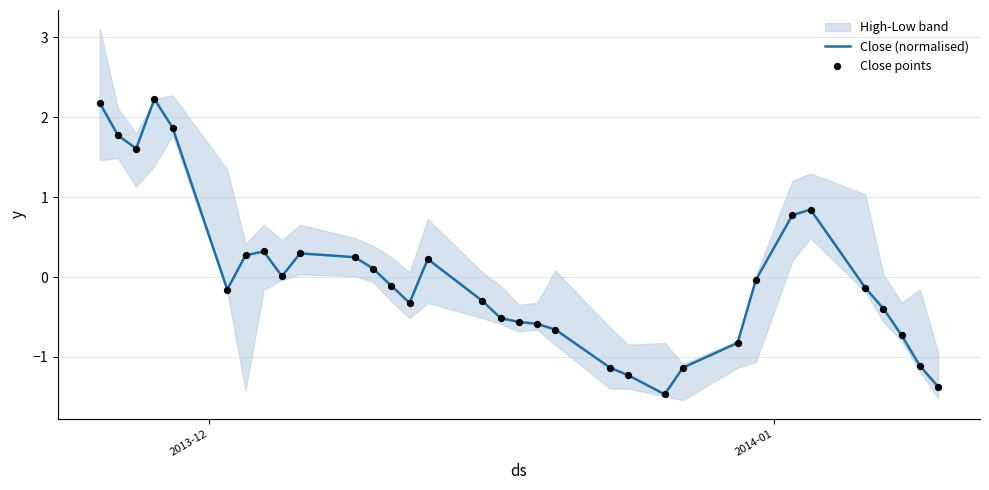

Which series has the largest total across all categories?

Close (normalised)